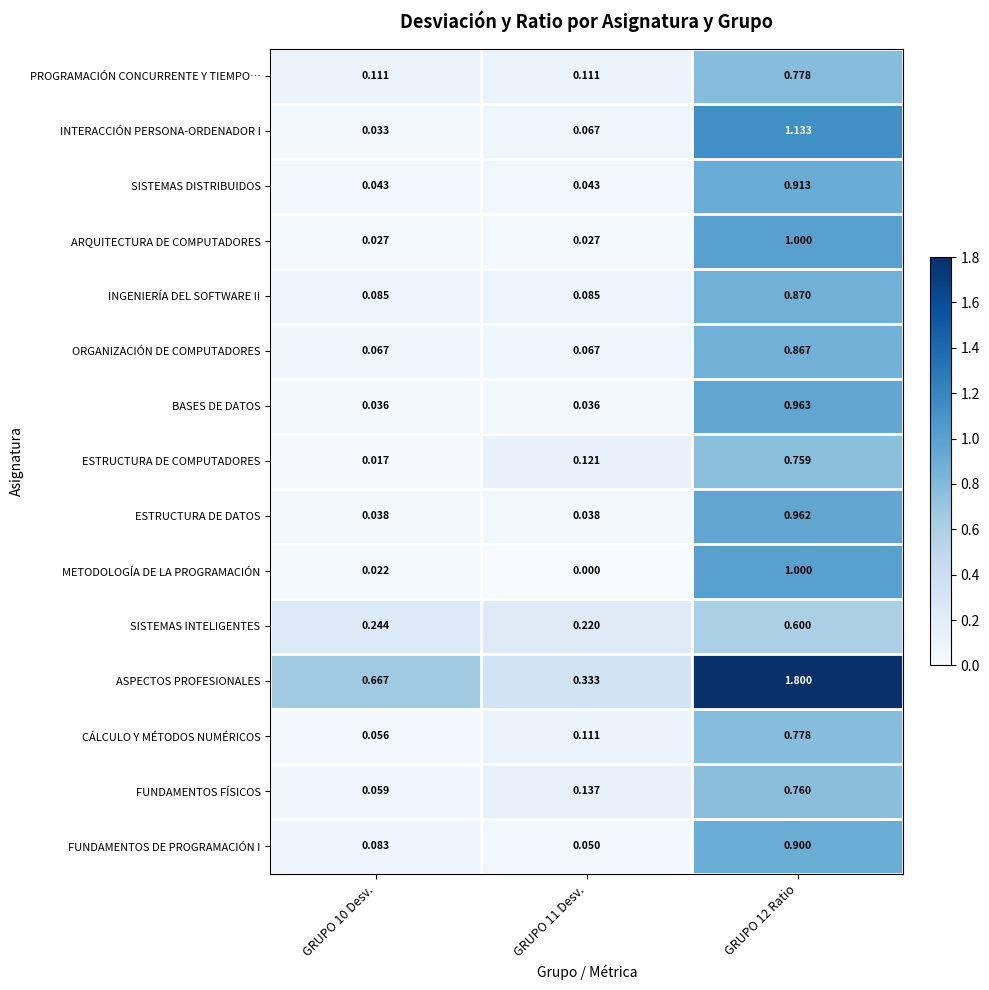

Which series has the largest total across all categories?

ASPECTOS PROFESIONALES